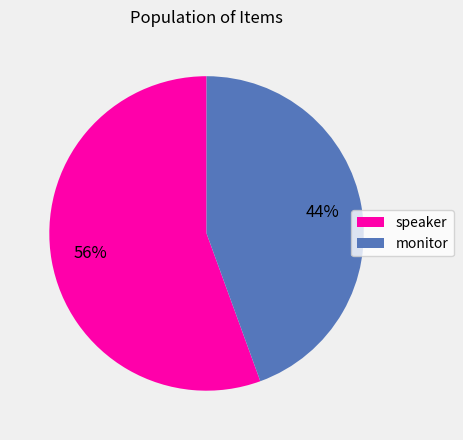

Rank the categories by value from highest to lowest.

speaker, monitor